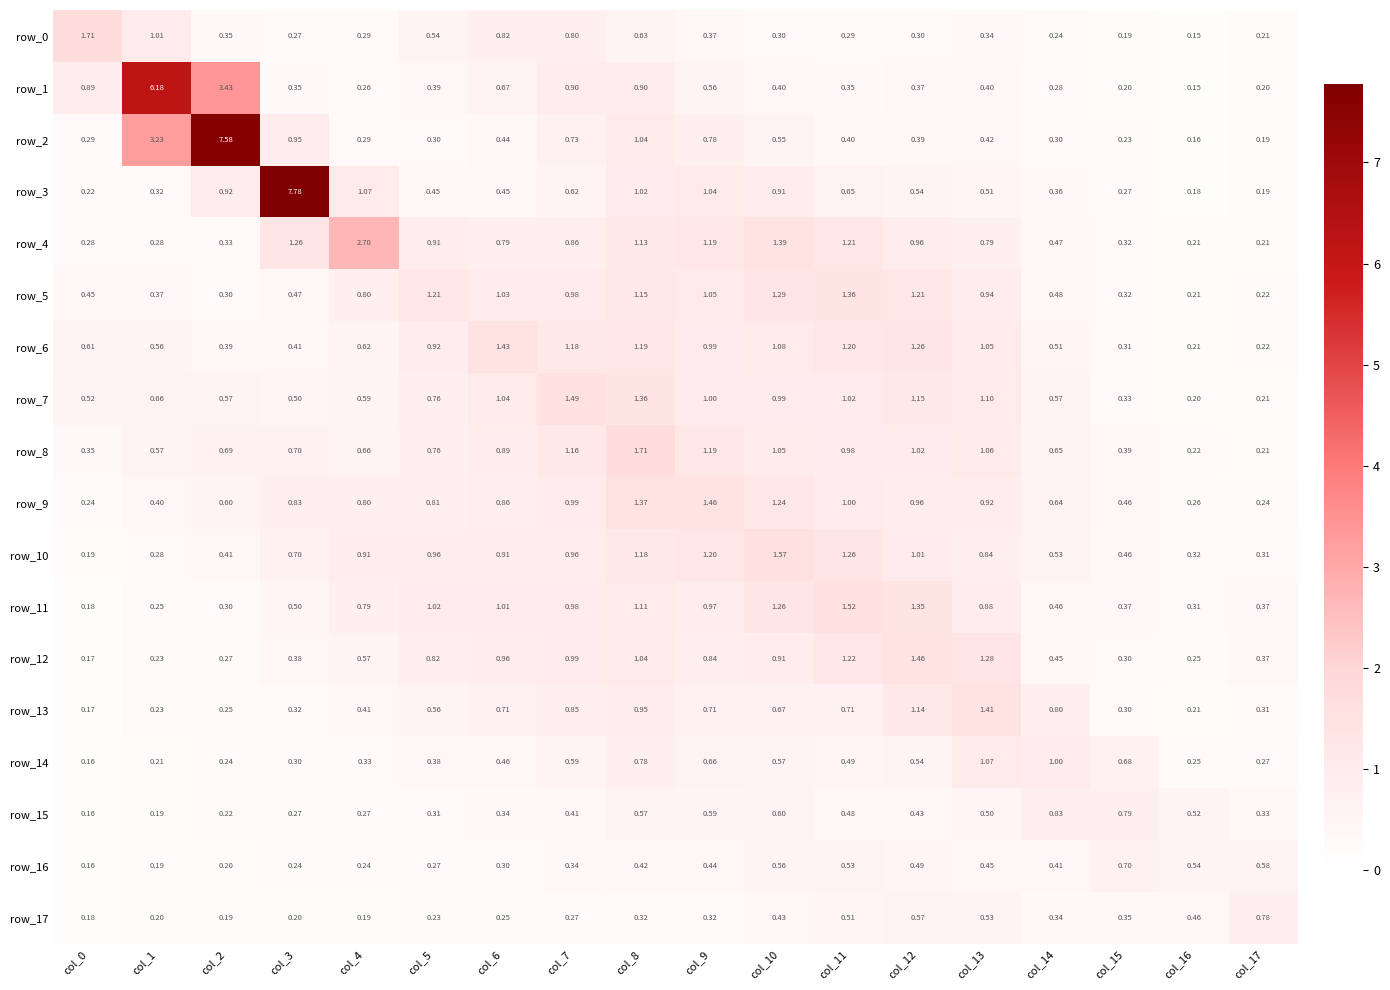

The row_6 series shows 1.1 at col_13. True or false?

True